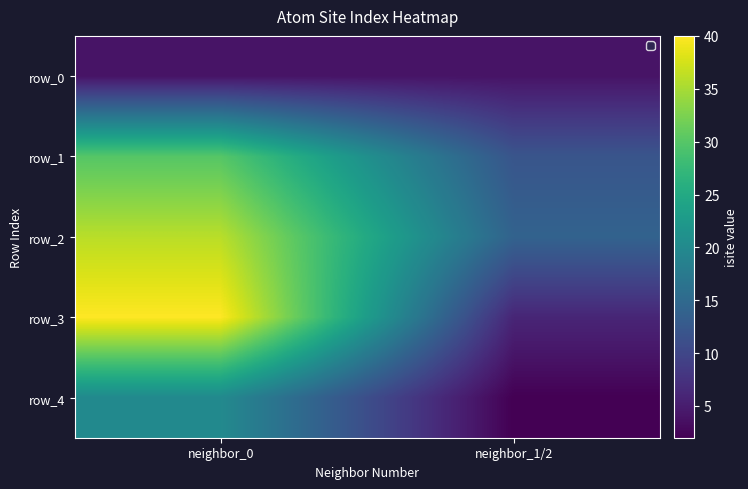

The value of row_0 at neighbor_1/2 is 4. True or false?

True